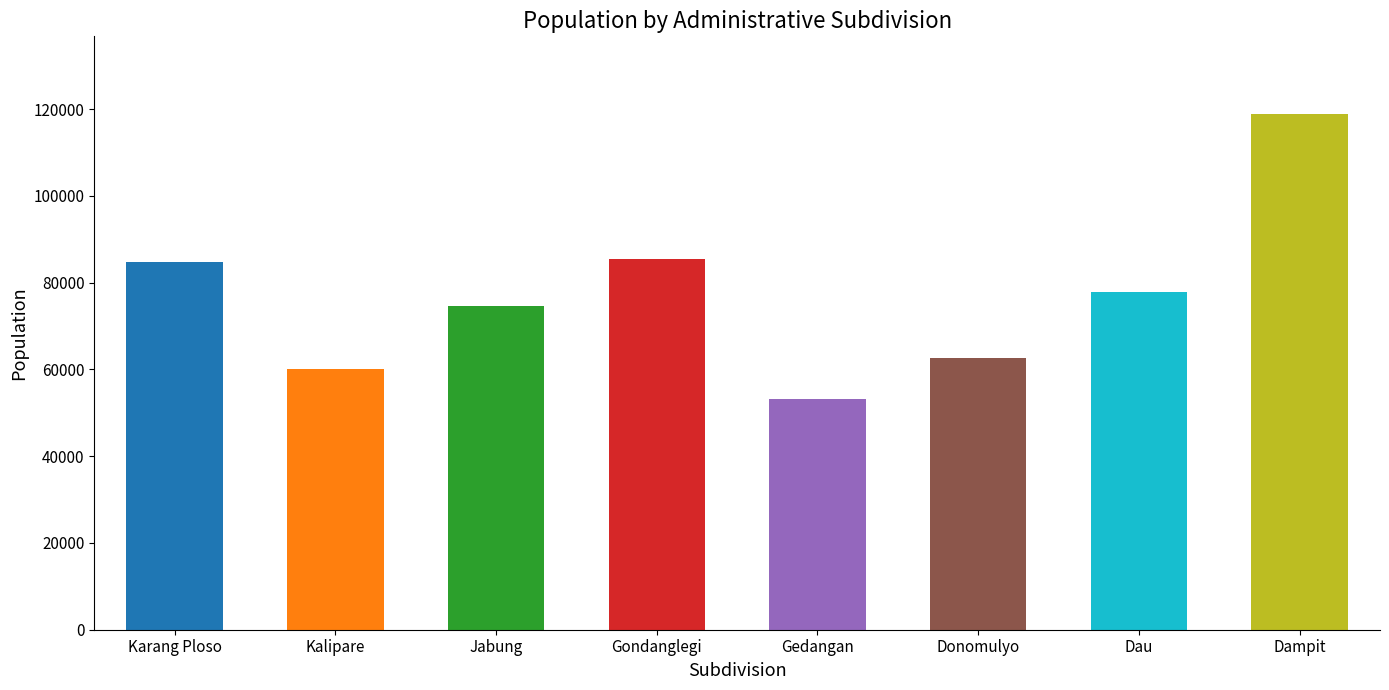

What is the label of the 4th bar from the left?

Gondanglegi